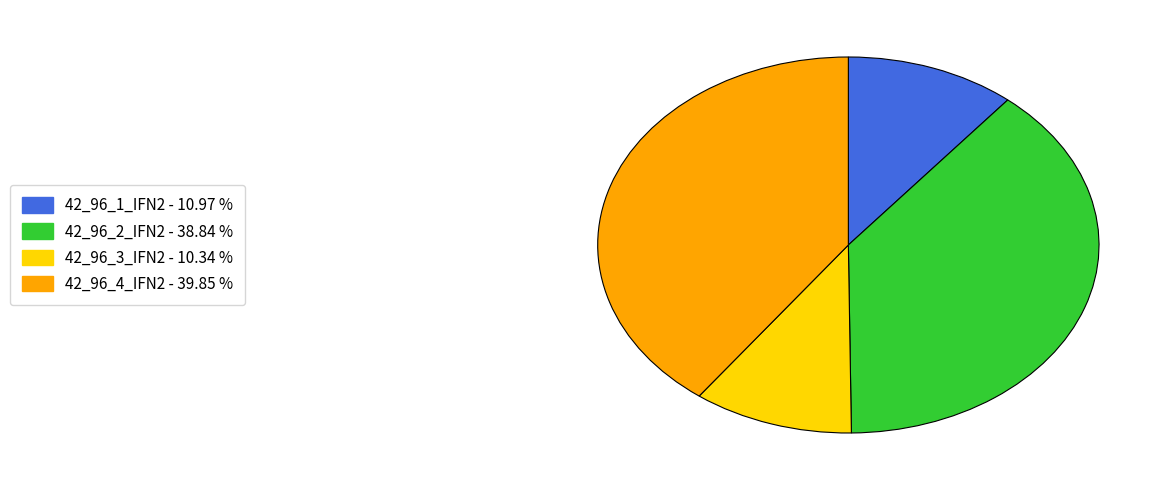

Which has a higher value, 42_96_4_IFN2 or 42_96_3_IFN2?

42_96_4_IFN2